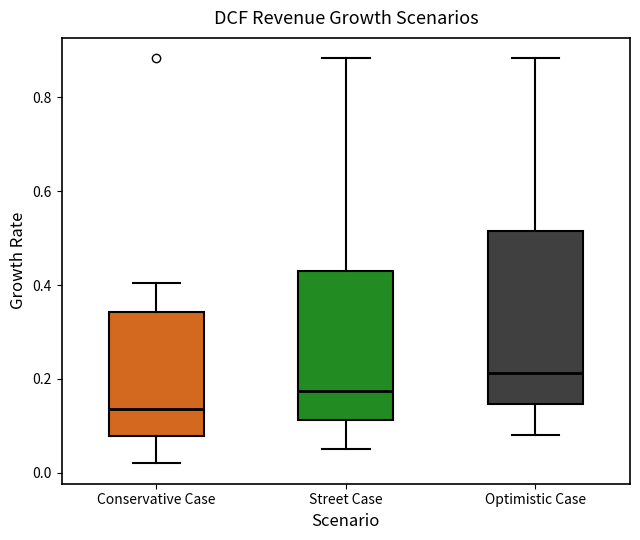

Where is the upper edge of the box for Optimistic Case on the y-axis? The values are not printed on the chart, so give them approximately, as read against the axis.

0.52